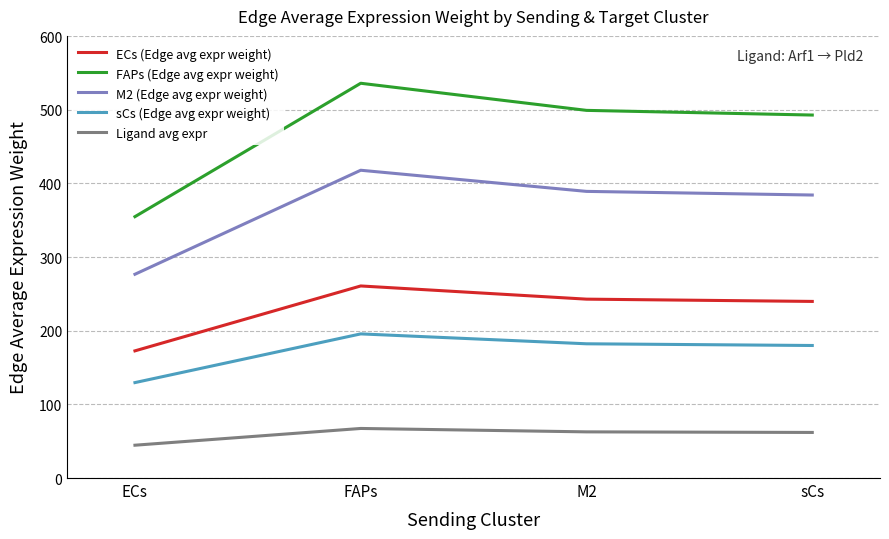

At which category is the sum across all series the highest?

FAPs